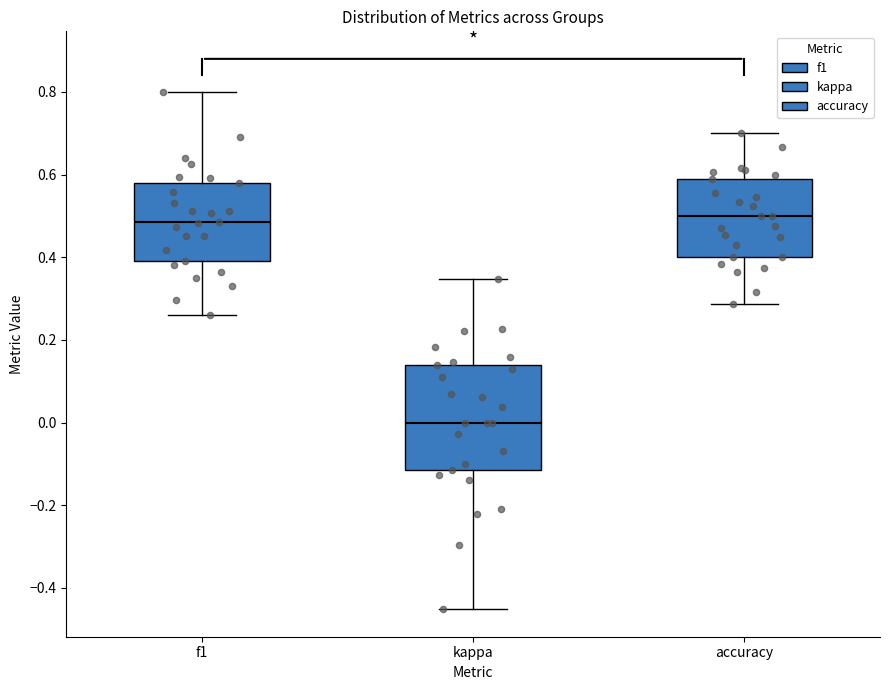

Which box is the tallest, from its lower edge to its upper edge?

kappa